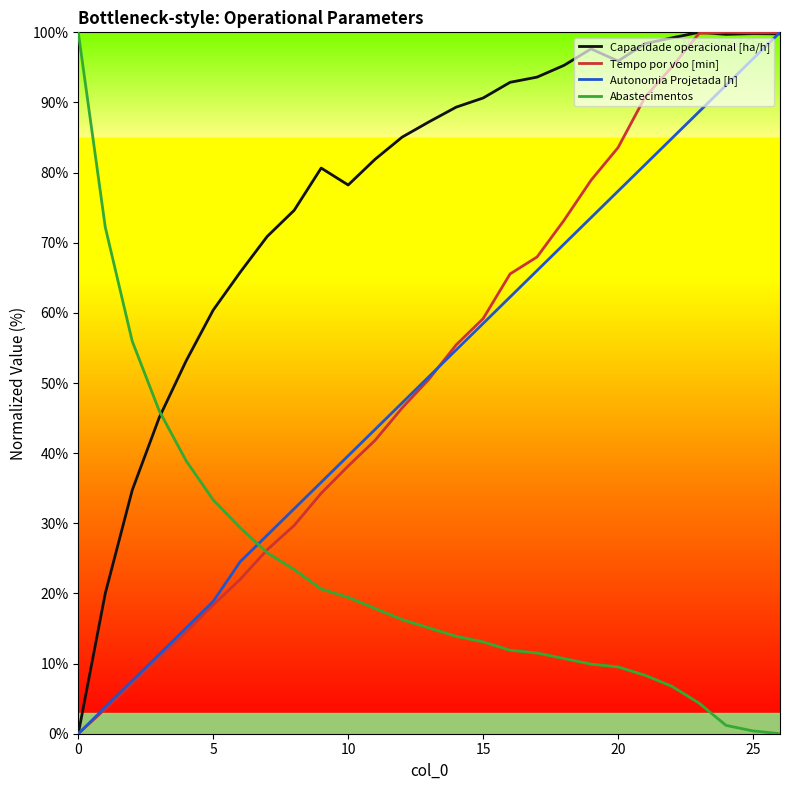

Which series has the largest total across all categories?

Capacidade operacional [ha/h]